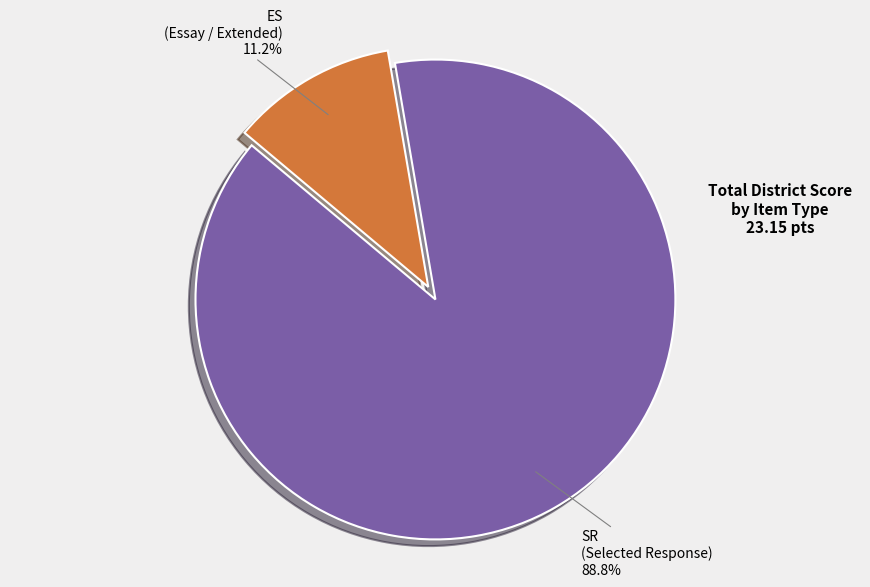

Does any single category account for the majority?

Yes